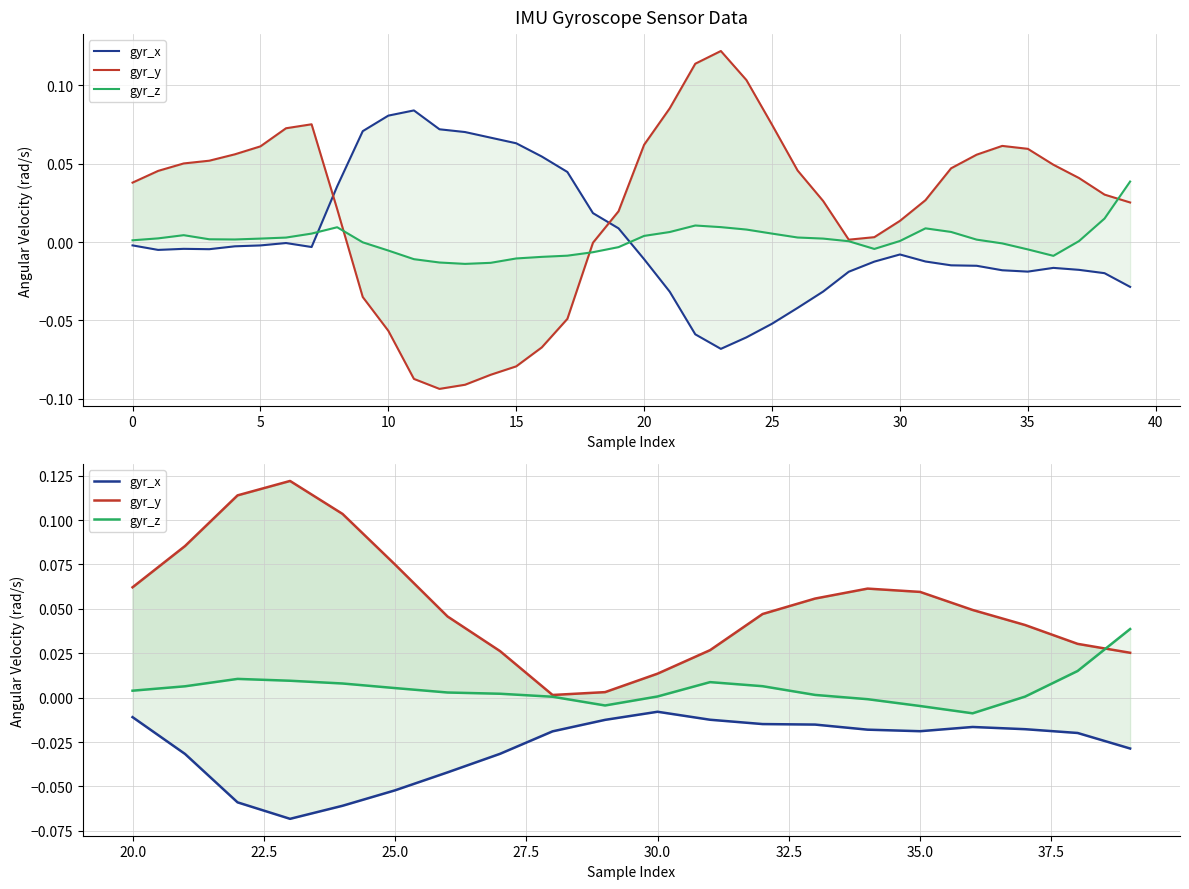

The value of gyr_z at 25.0 is 0.0. True or false?

False